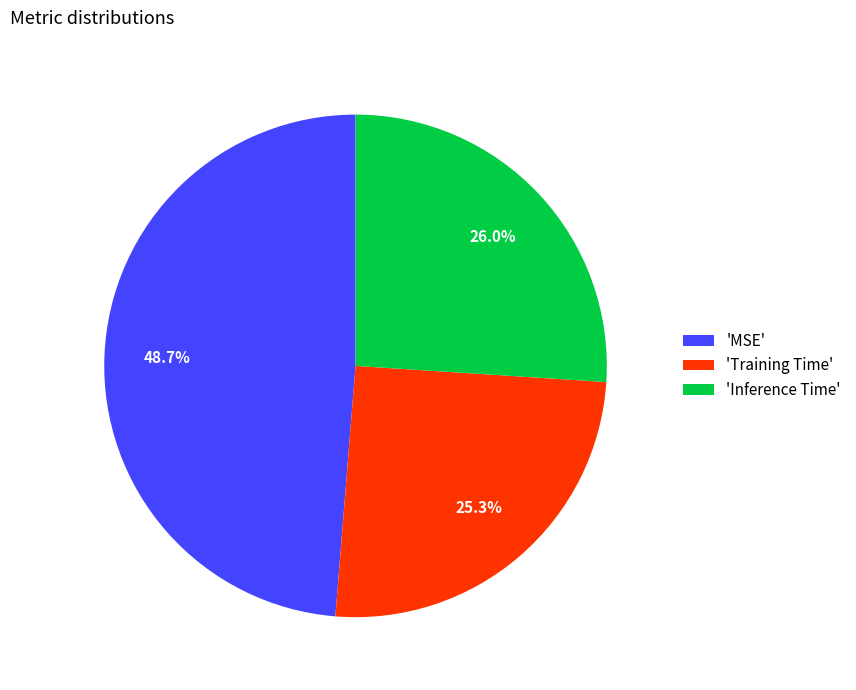

Which category has the smallest portion of the pie?

'Training Time'